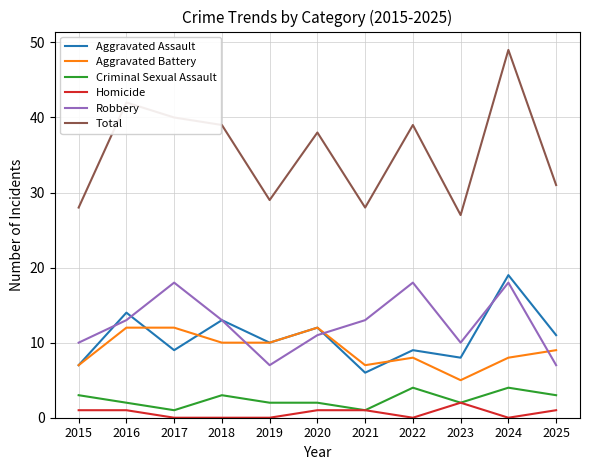

How many lines are shown in the chart?

6